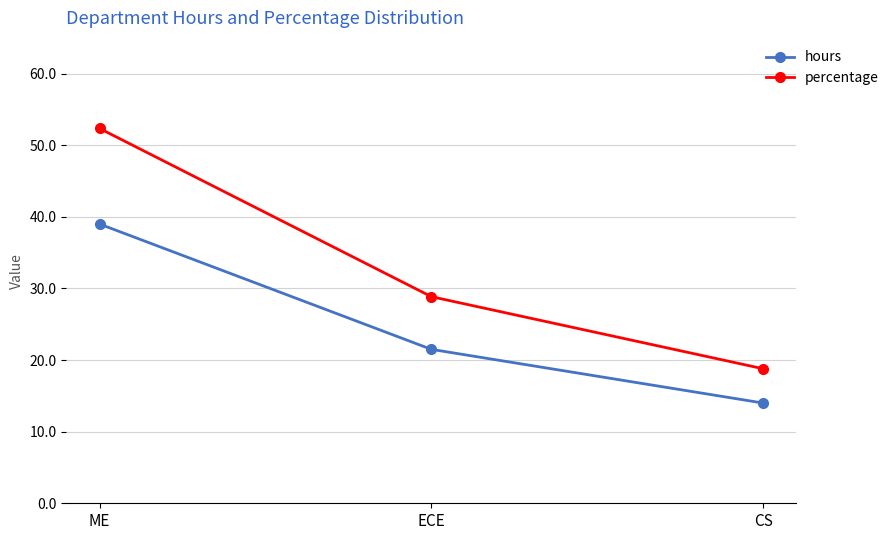

What is the sum of the hours values at ECE and CS?

35.5